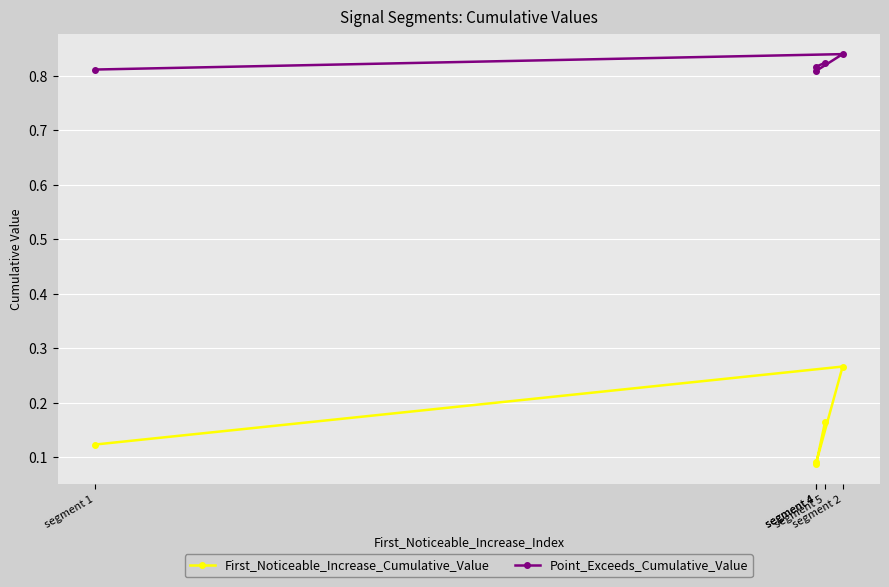

What is the value of the Point_Exceeds_Cumulative_Value point at the 5th from the left?

0.8